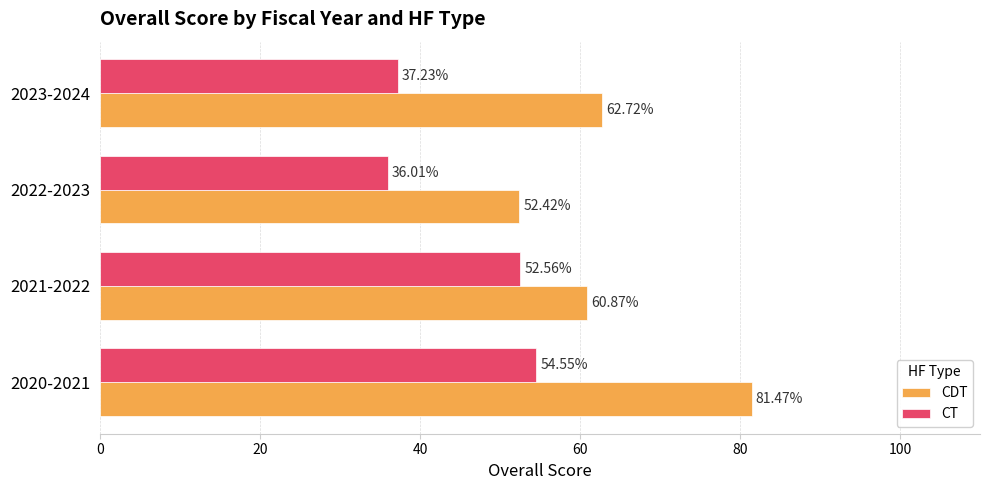

What is the difference between the highest and lowest values at 2023-2024?

25.5